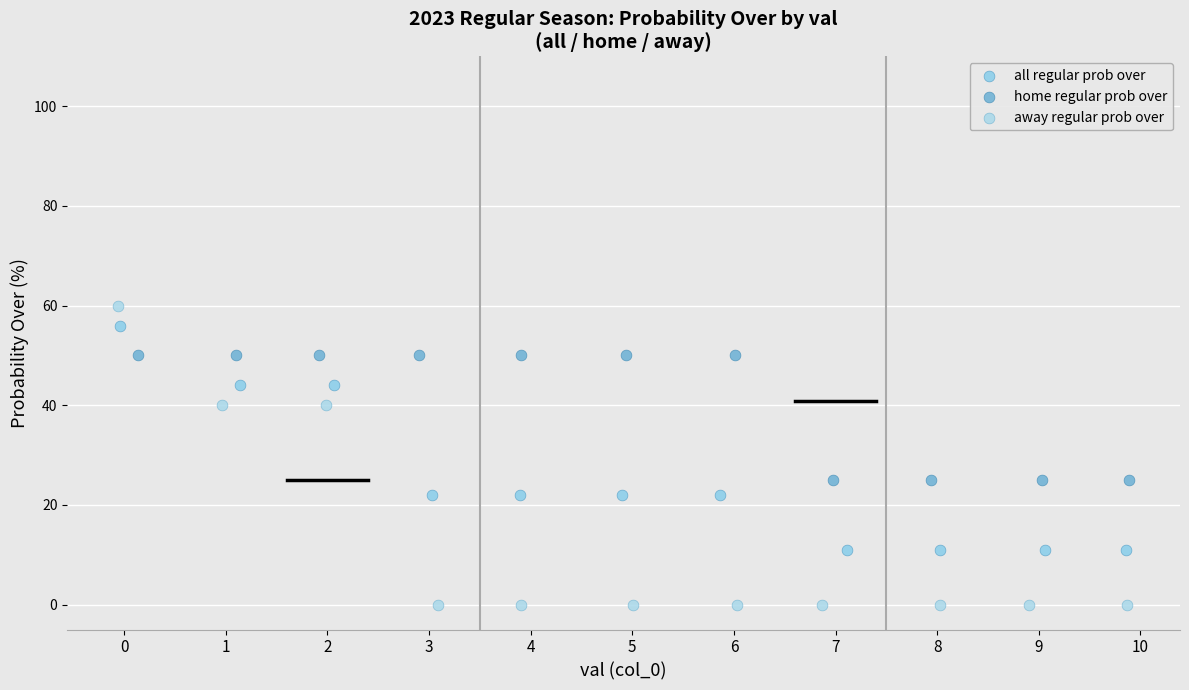

Which series has the widest spread of Y values?

away regular prob over